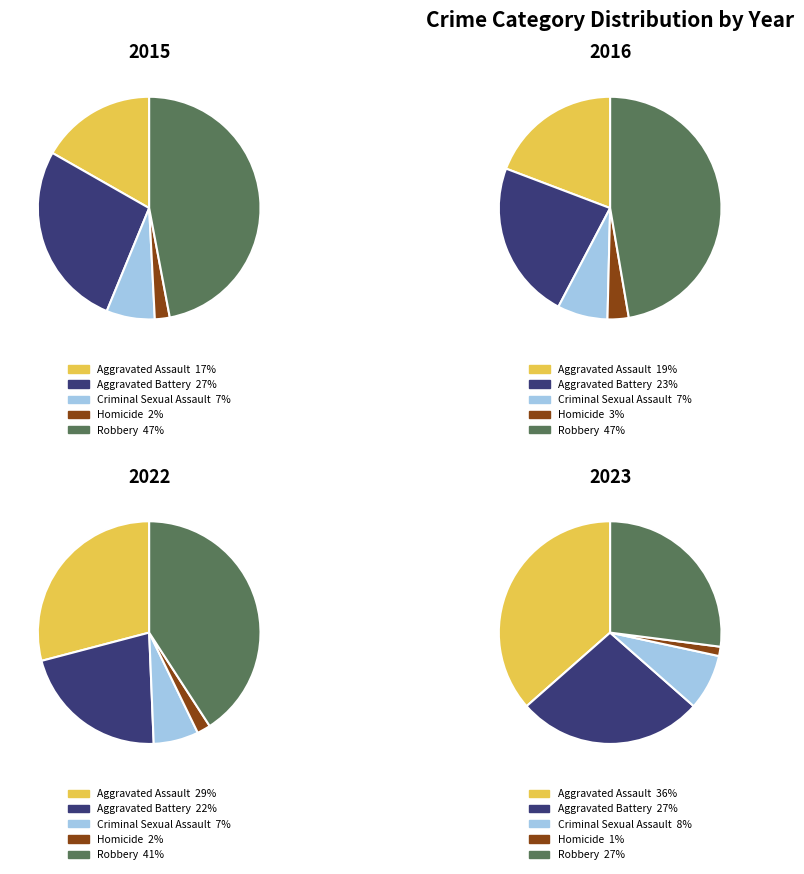

Does 4 represent more than half of the total?

No